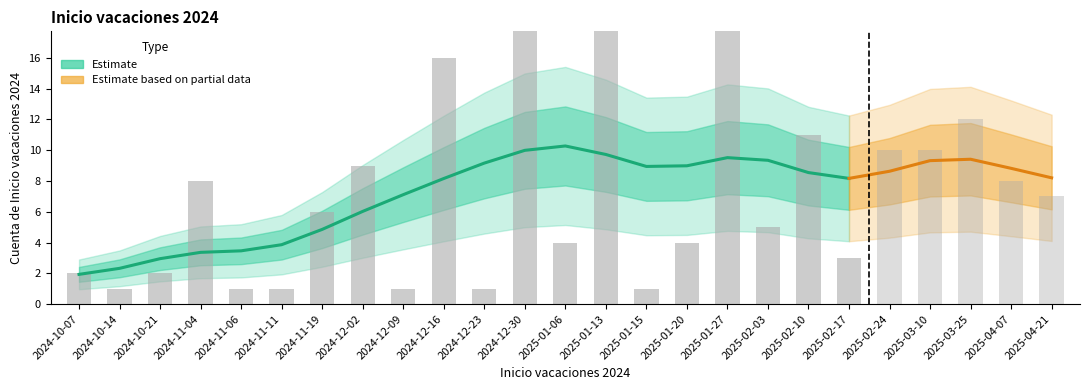

The value at 2025-01-13 is 34. True or false?

False